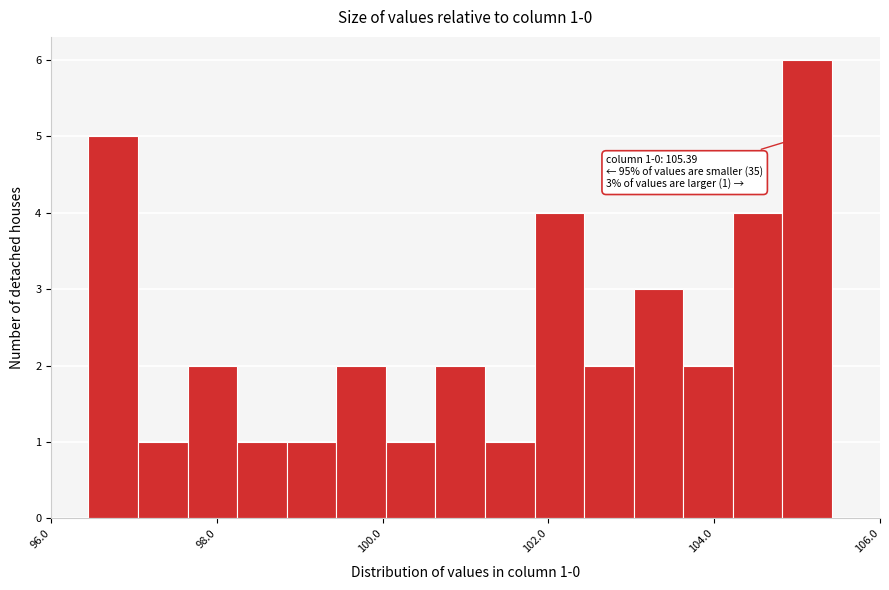

Read against the x-axis, roughly where is the centre of the tallest bar?

105.2